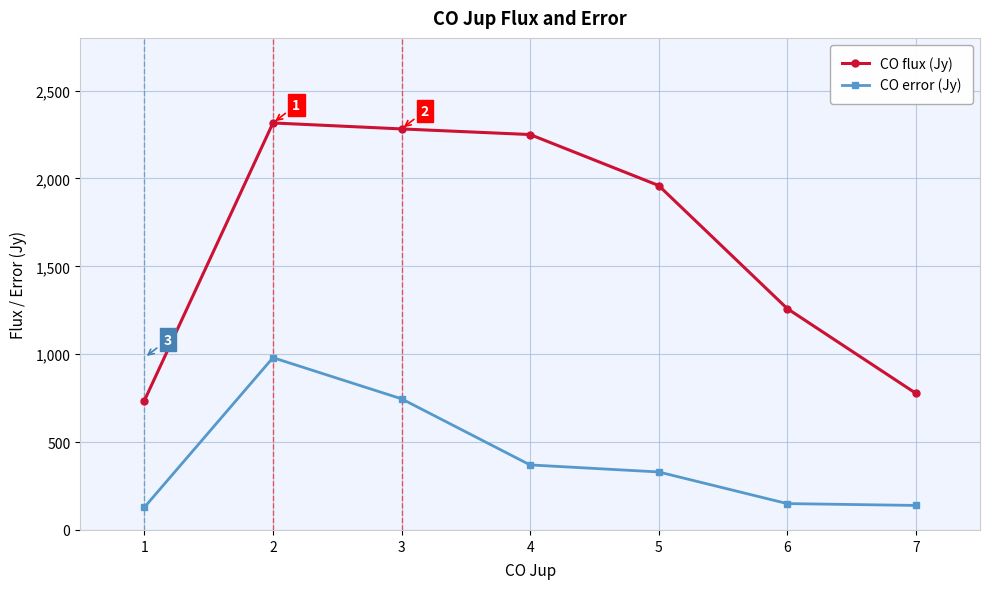

How many interior local peaks does the CO error (Jy) series have?

1